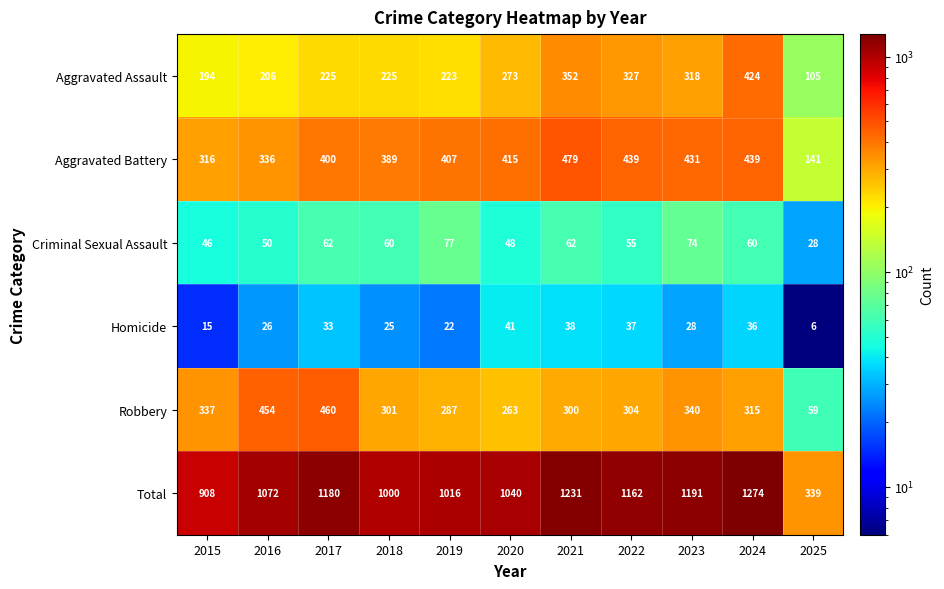

Which series changed the most between 2020 and 2024?

Total